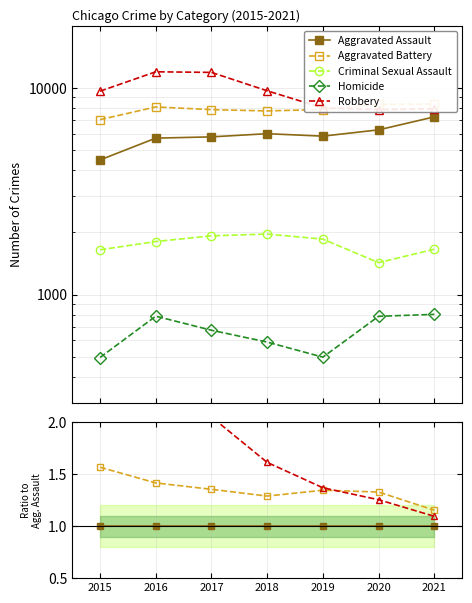

Reading right to left, extract all data points from this chart.

Aggravated Assault: 1.0	1.0	1.0	1.0	1.0	1.0	1.0
Aggravated Battery: 1.2	1.3	1.3	1.3	1.4	1.4	1.6
Criminal Sexual Assault: 0.2	0.2	0.3	0.3	0.3	0.3	0.4
Homicide: 0.1	0.1	0.1	0.1	0.1	0.1	0.1
Robbery: 1.1	1.3	1.4	1.6	2.1	2.1	2.2